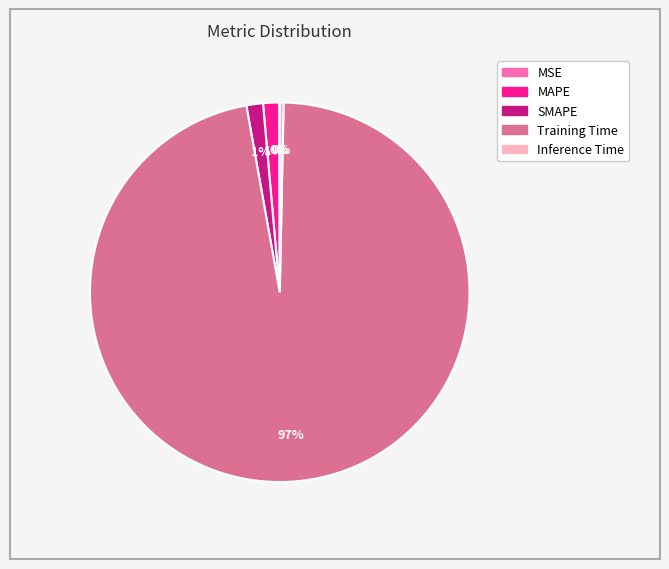

To the nearest percent, what is the average slice percentage?

20%